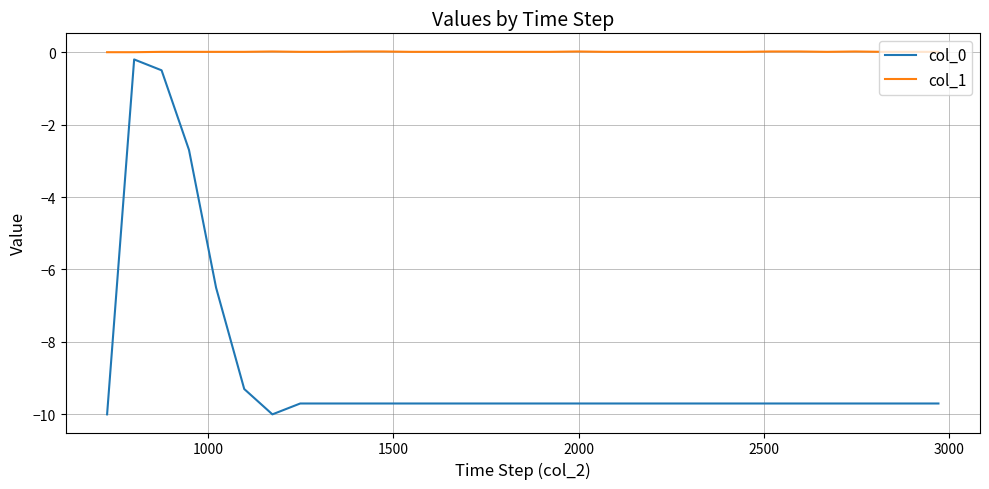

What is the minimum value for col_0?

-10.0